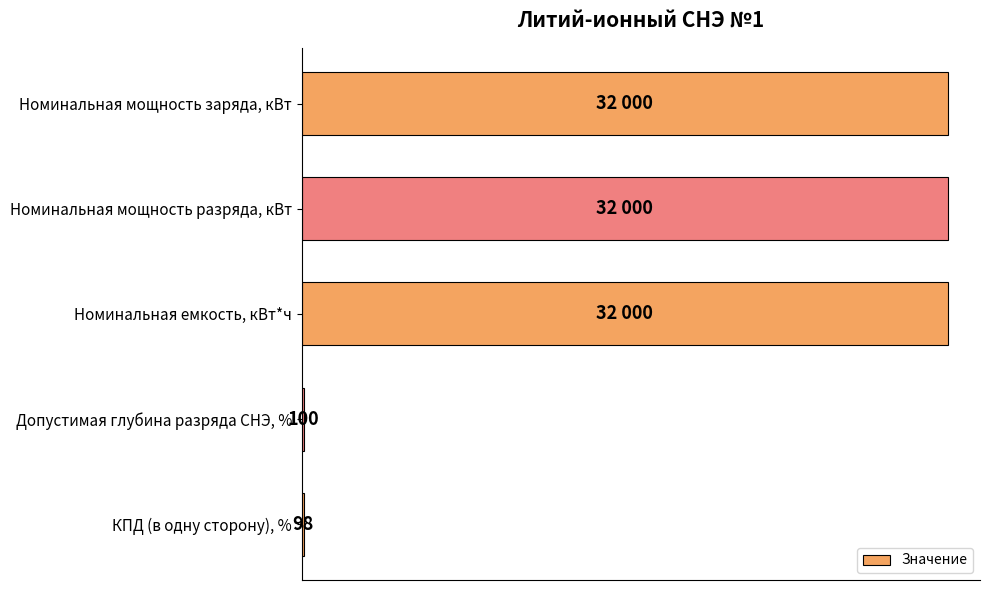

Where is the data nearest to the value 16049?

Допустимая глубина разряда СНЭ, %